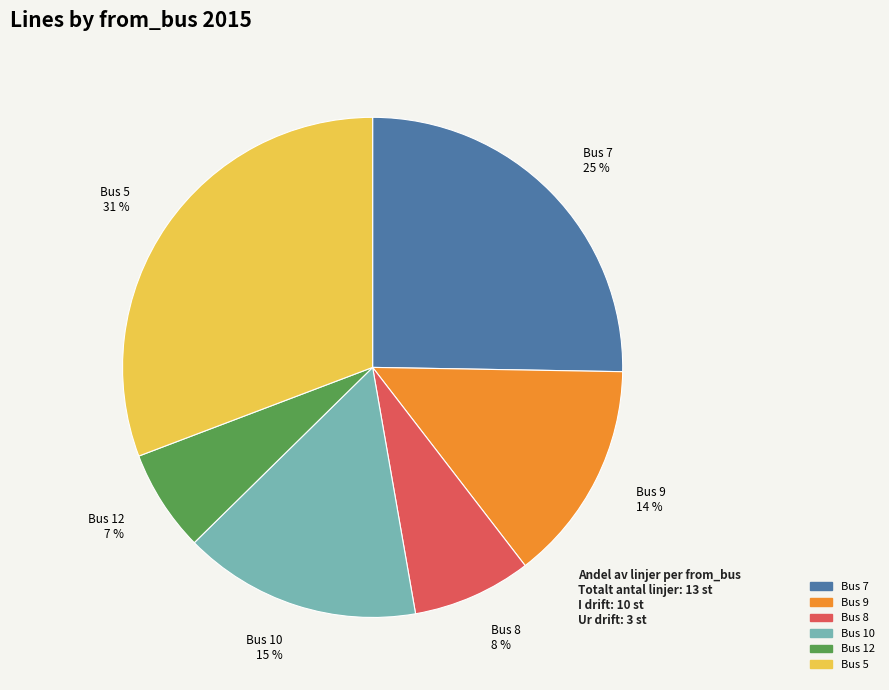

Between Bus 8 8 % and Bus 10 15 %, which is larger?

Bus 10 15 %